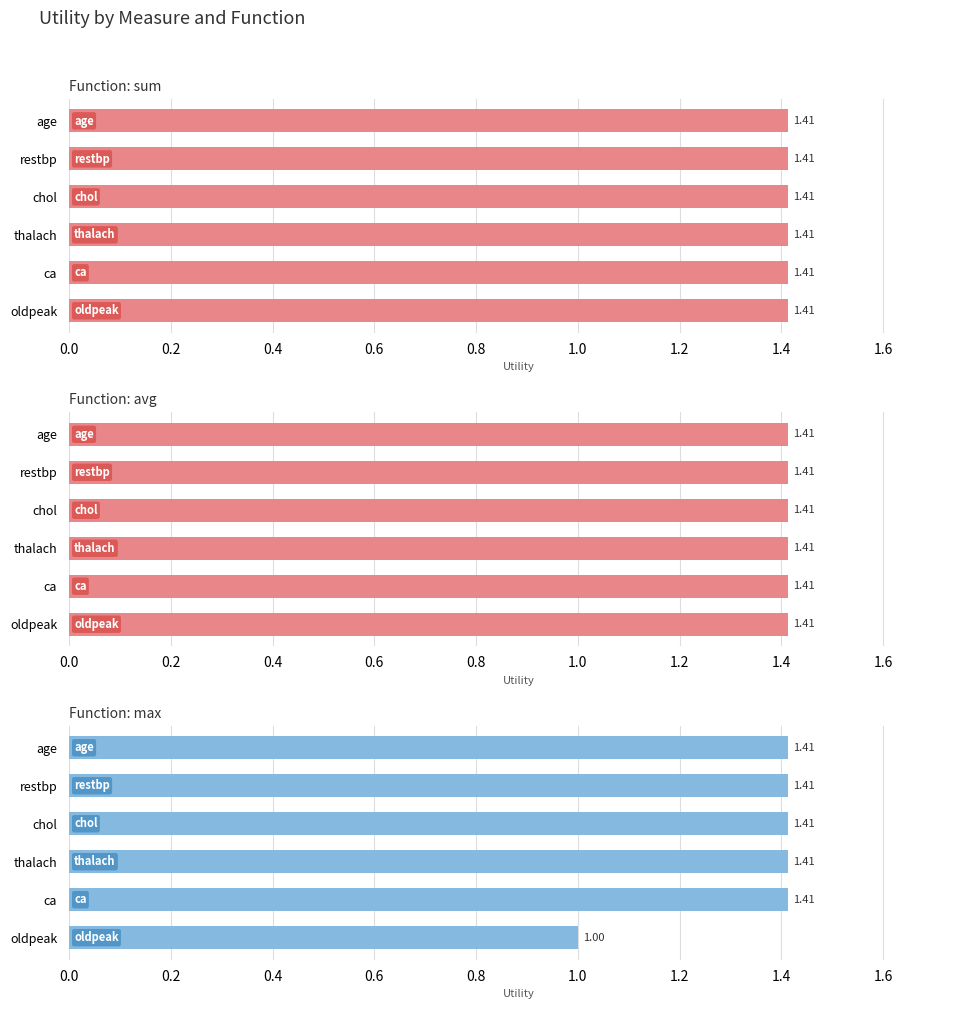

What is the maximum value shown in the chart?

1.4